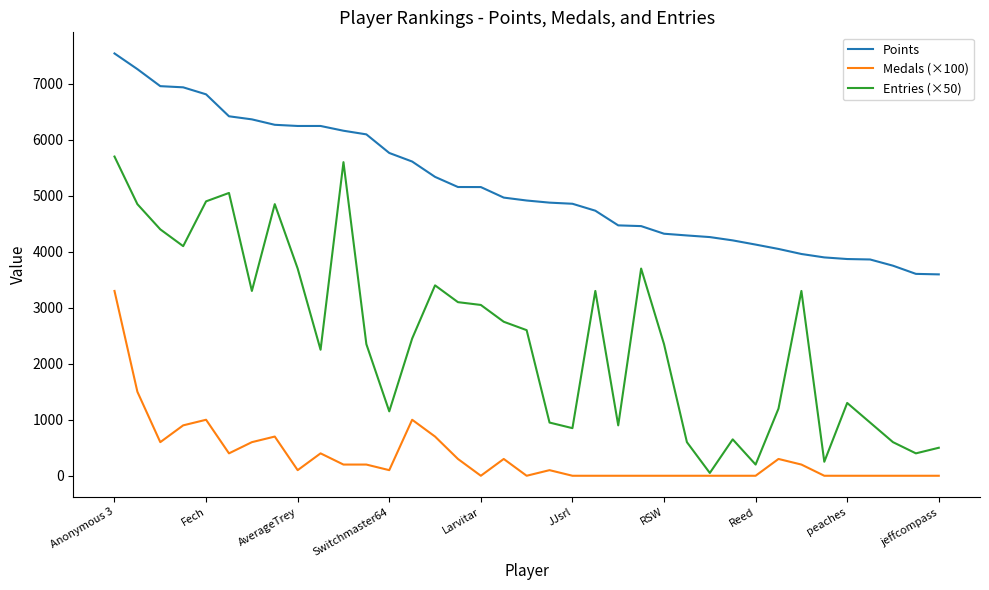

Which series has the widest spread of values?

Entries (×50)